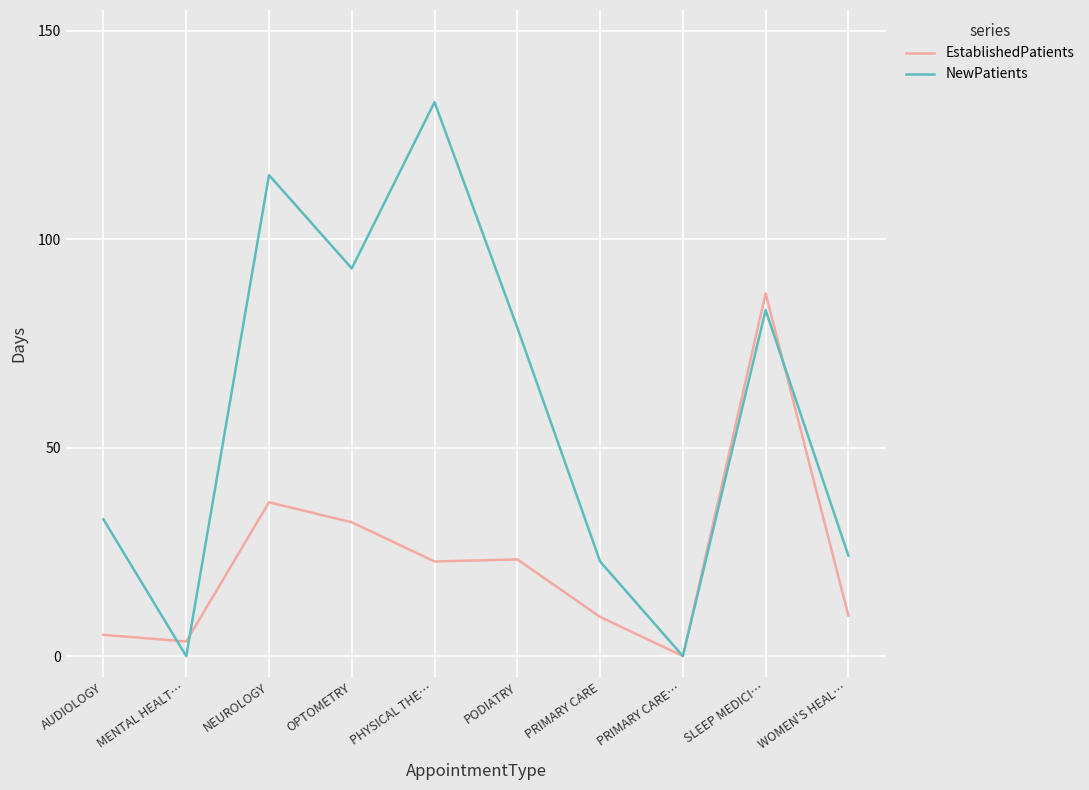

Between PRIMARY CARE and PRIMARY CARE…, which series saw the biggest shift?

NewPatients